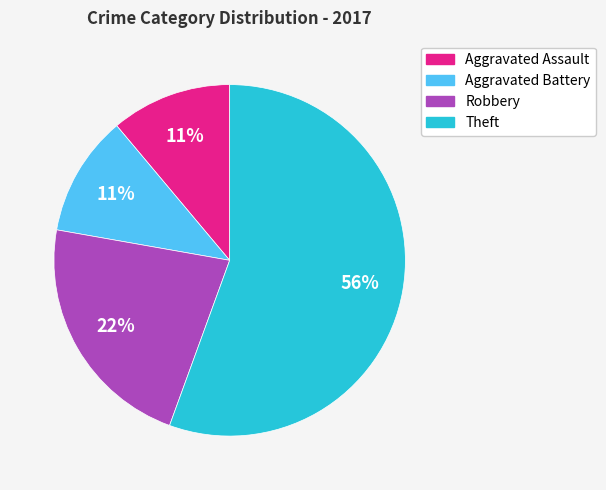

To the nearest percent, what is the average slice percentage?

25%